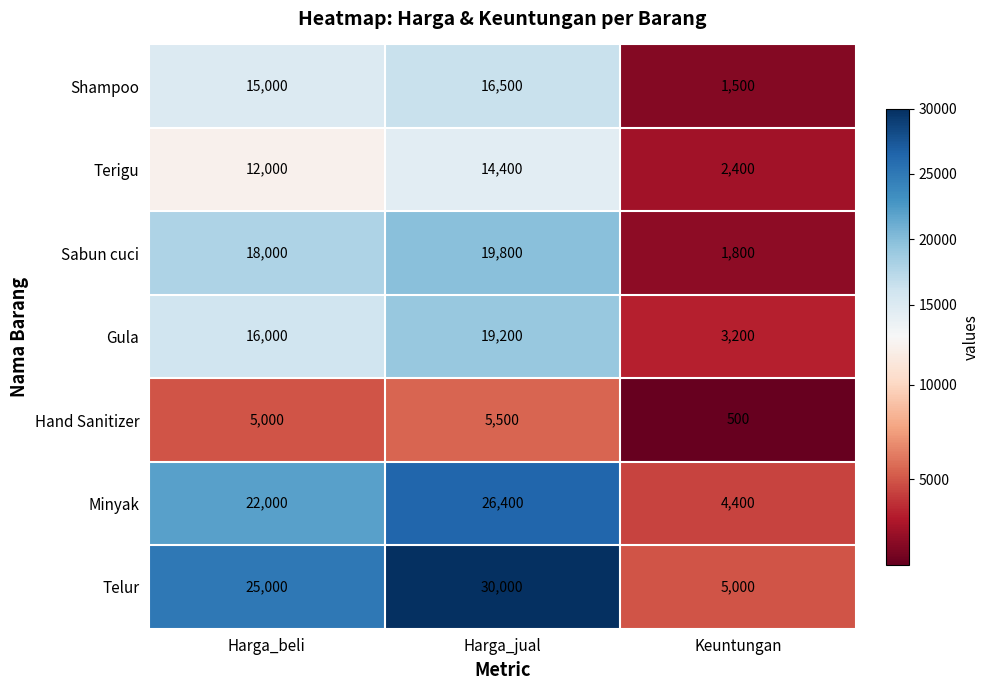

At which label is Gula closest to 11200?

Harga_beli